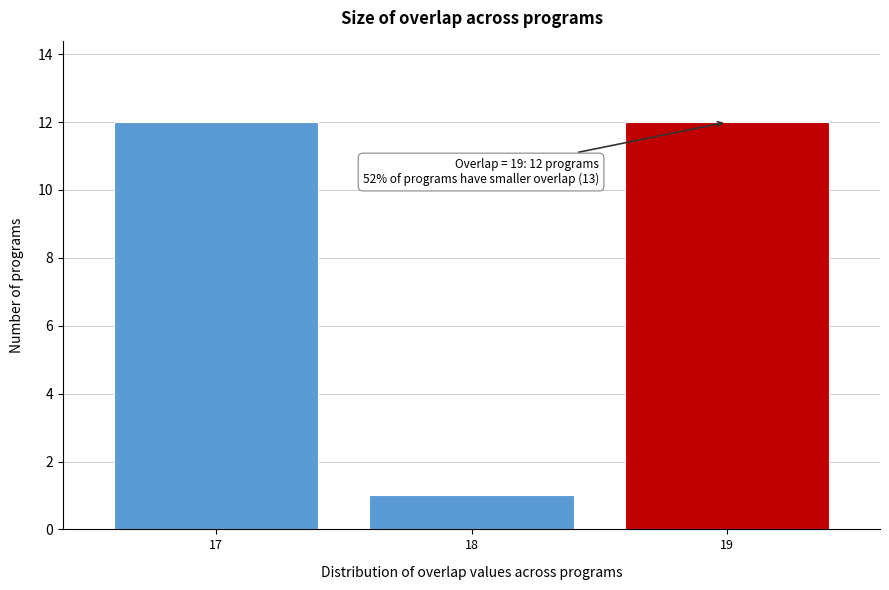

Reading right to left, what are all the values shown in this chart?

12	1	12